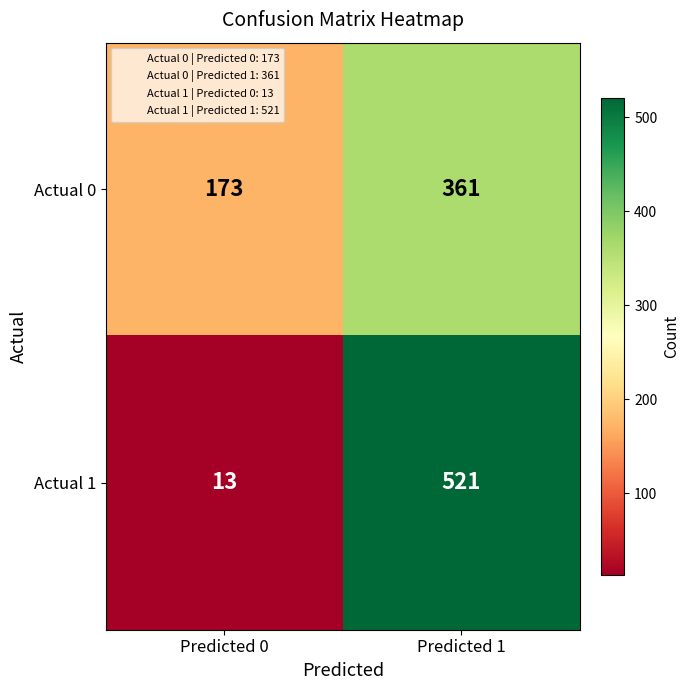

The value of Actual 1 at Predicted 0 is 20. True or false?

False